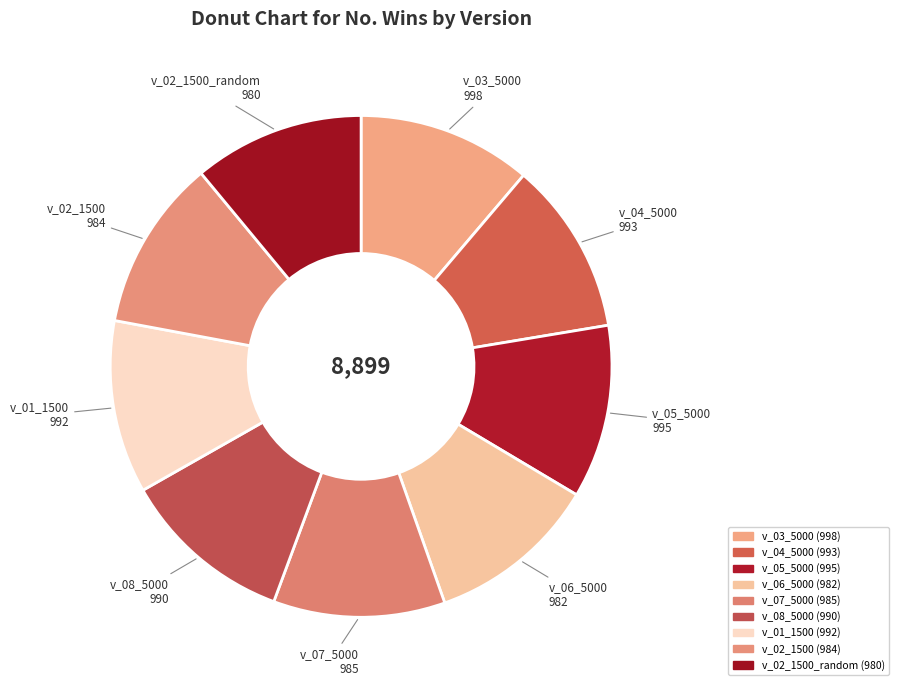

What is the ratio of the value at v_07_5000 to the value at v_02_1500?

1.0